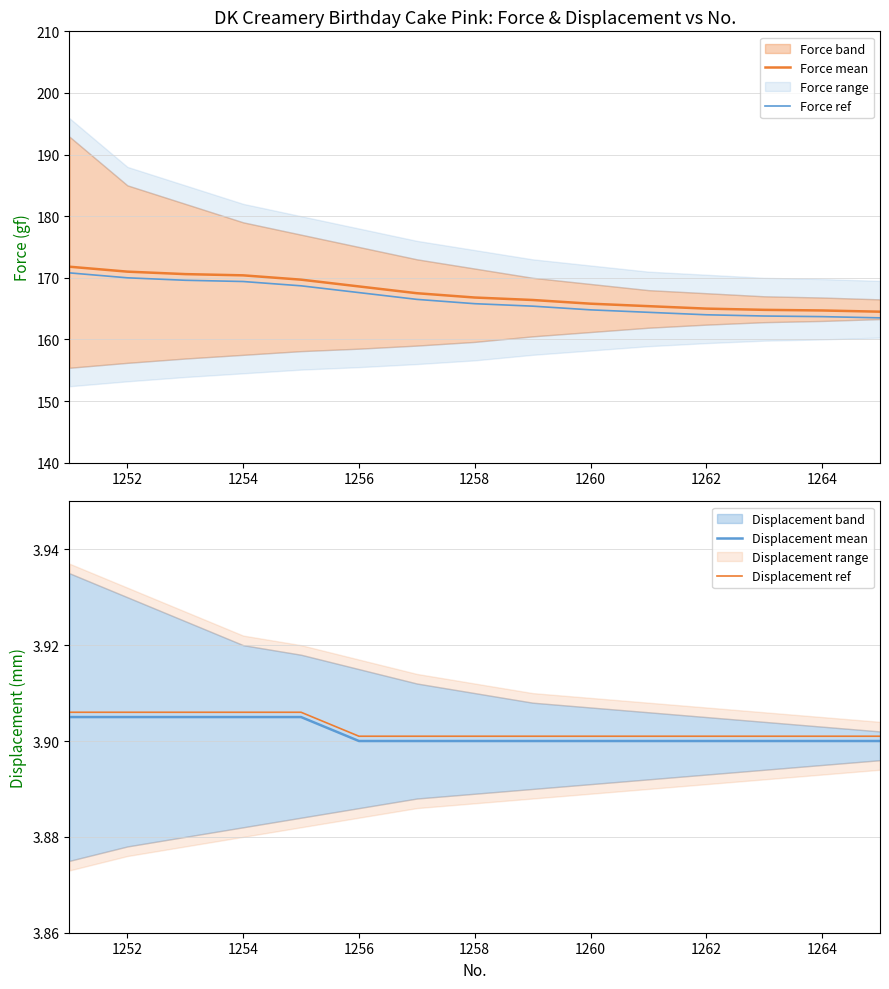

True or false: Force ref has a value of 222.1 at 1264.

False